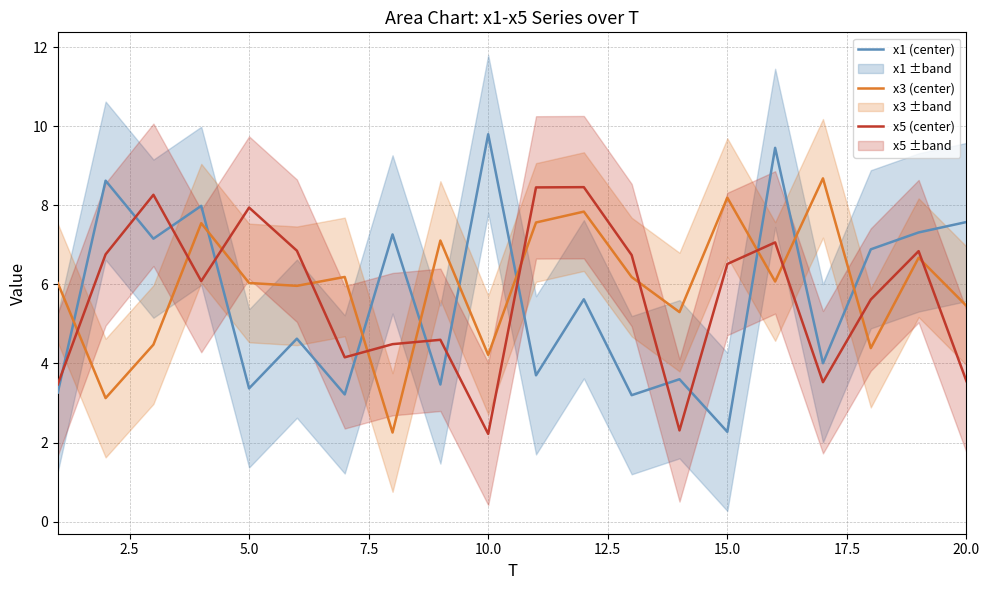

Which series ends up on top after the final intersection of x5 (center) and x1 (center)?

x1 (center)